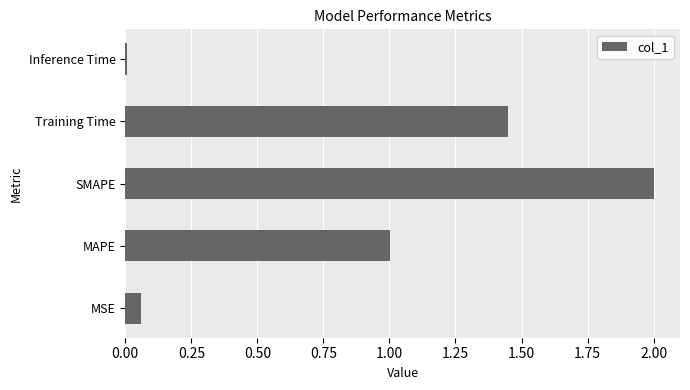

Which label corresponds to the smallest value in the chart?

Inference Time